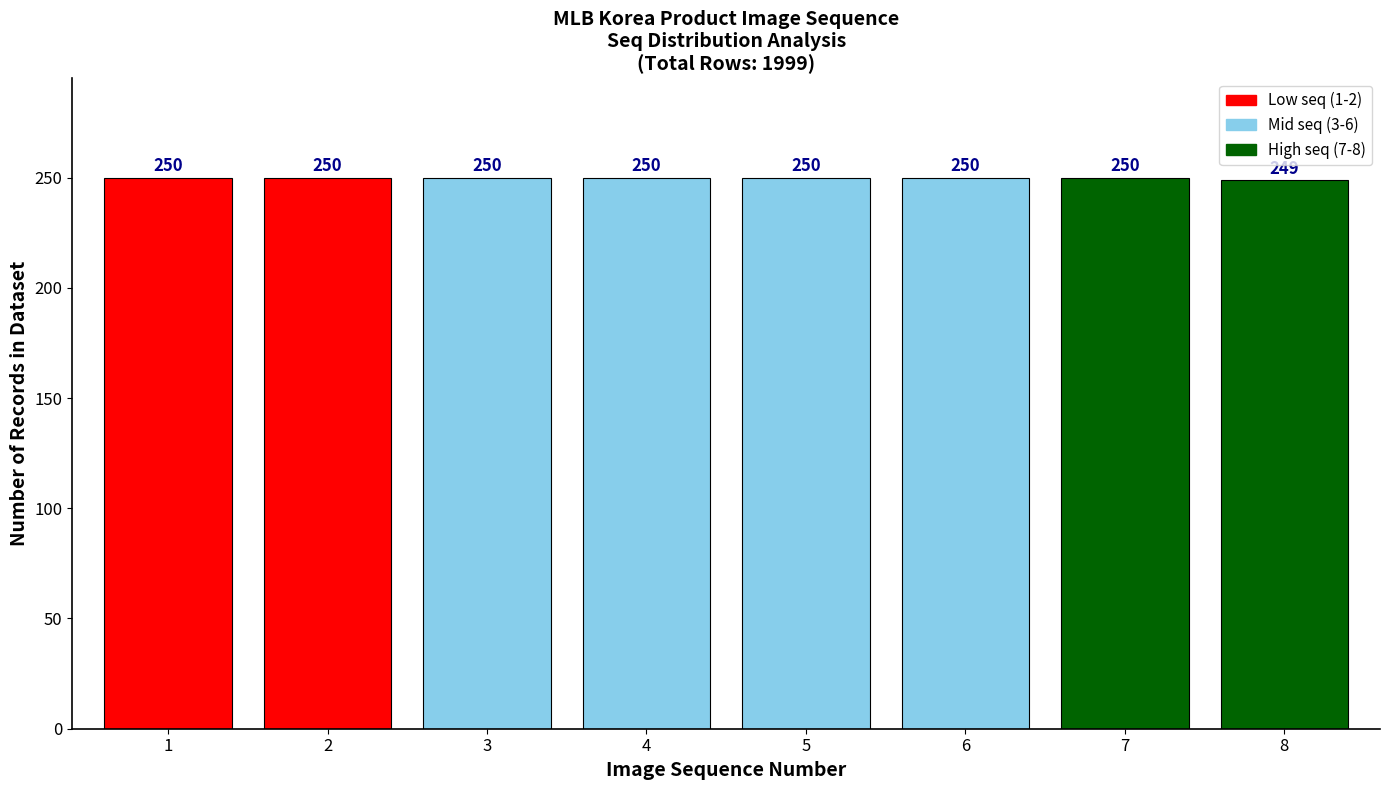

Reading left to right, list all the values displayed in this chart.

1=250	2=250	3=250	4=250	5=250	6=250	7=250	8=249